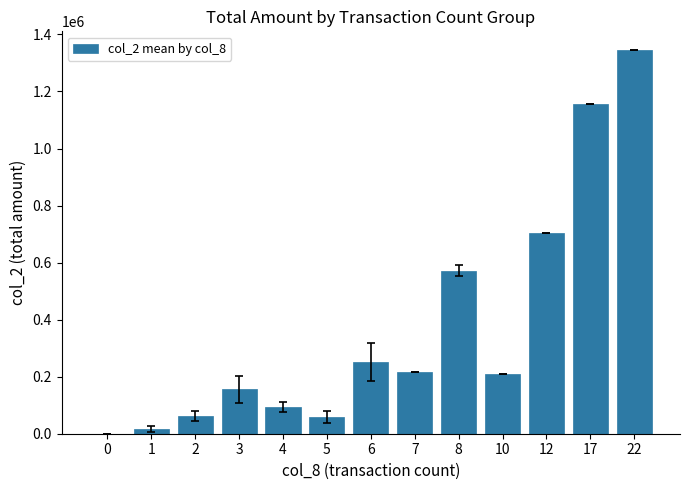

What is the greatest value displayed?

1343660.0